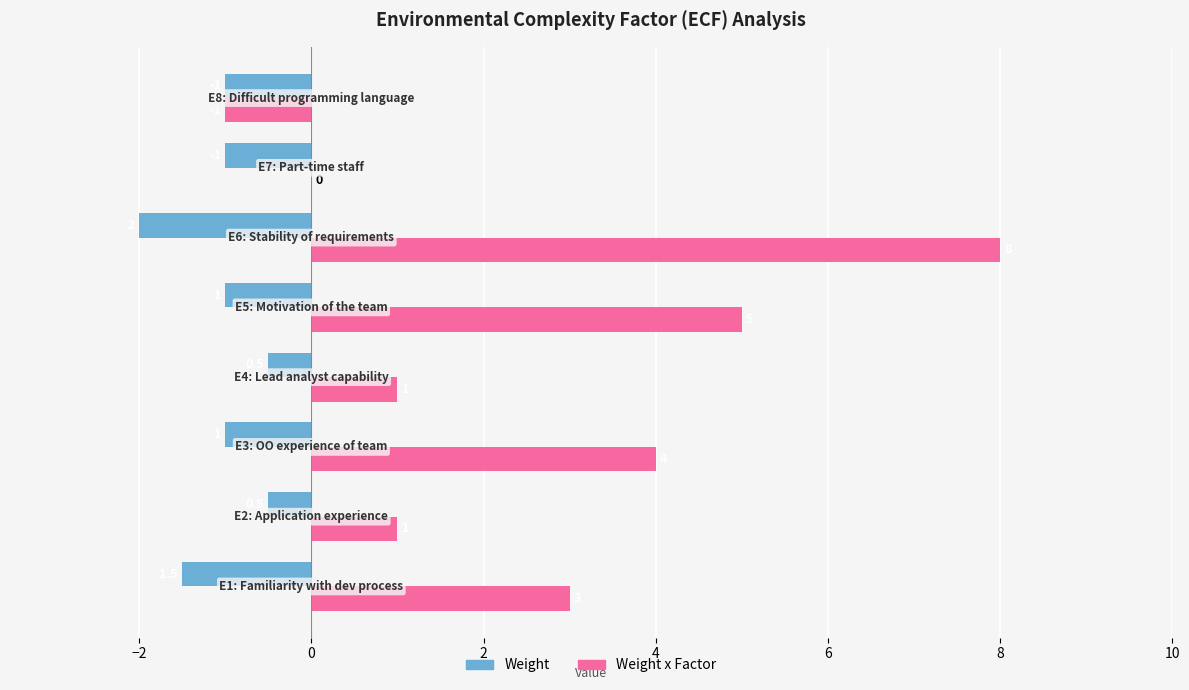

How many Weight x Factor values are between 1 and 5?

5